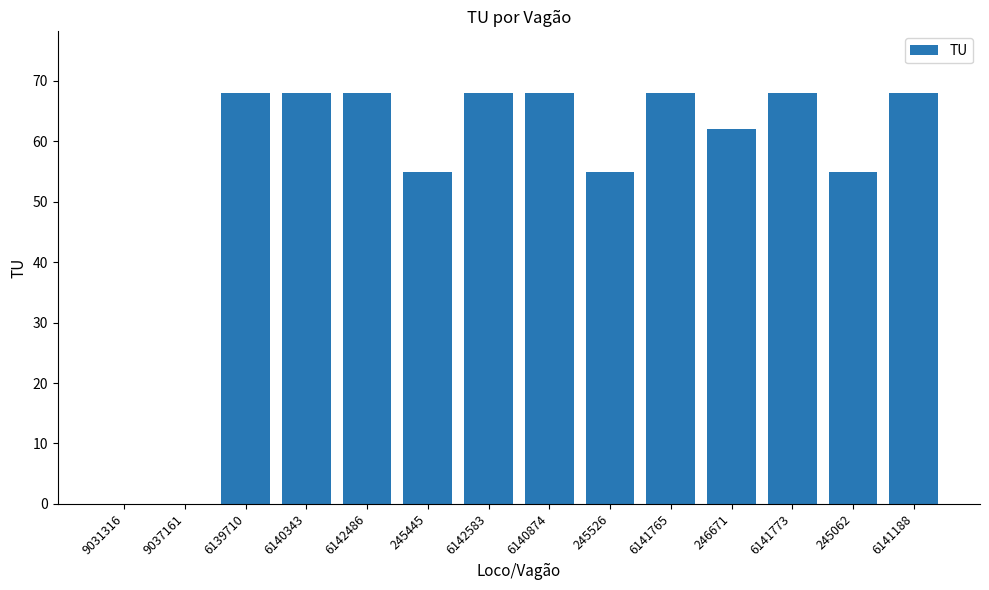

What is the ratio of the value at 6141773 to the value at 245062?

1.2